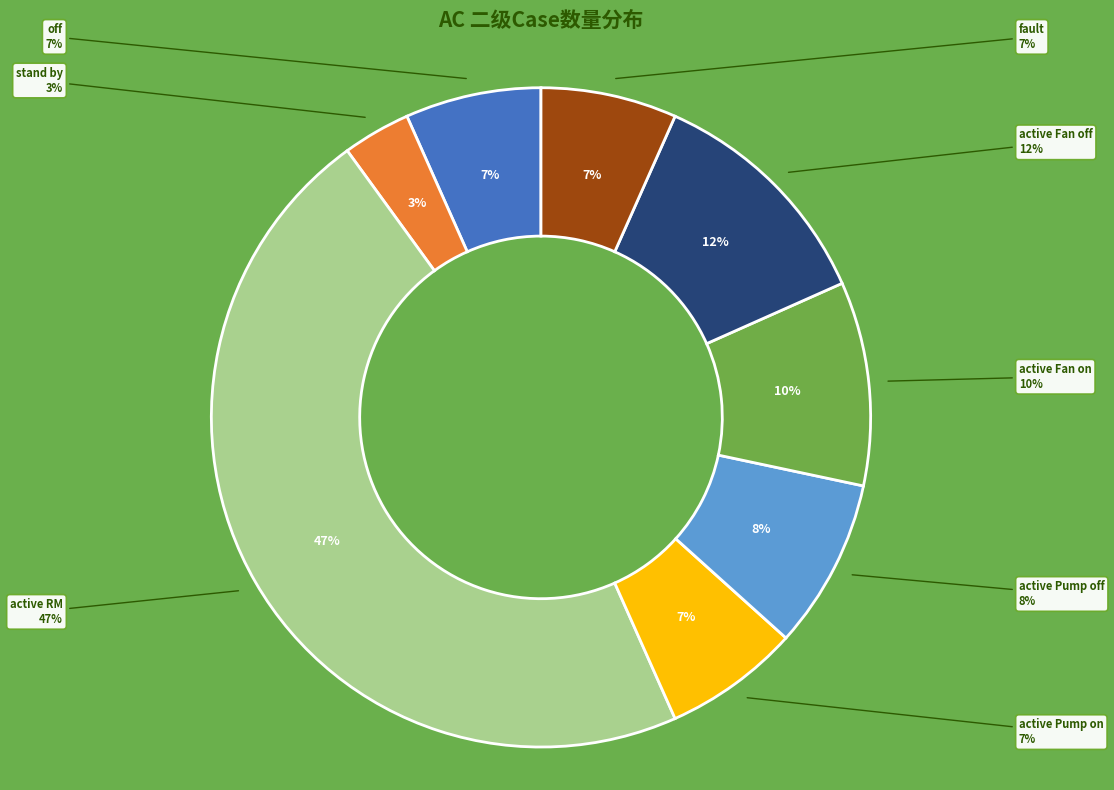

Is there a majority slice in this chart?

No